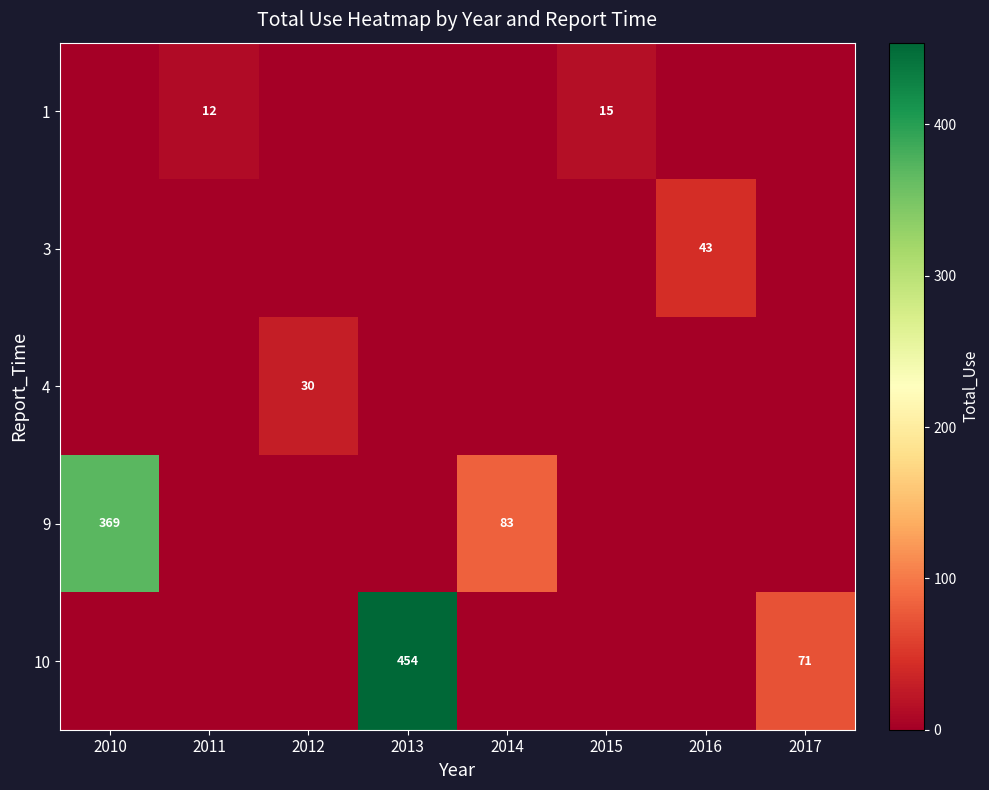

Is it true that 4 equals 30 at 2012?

True